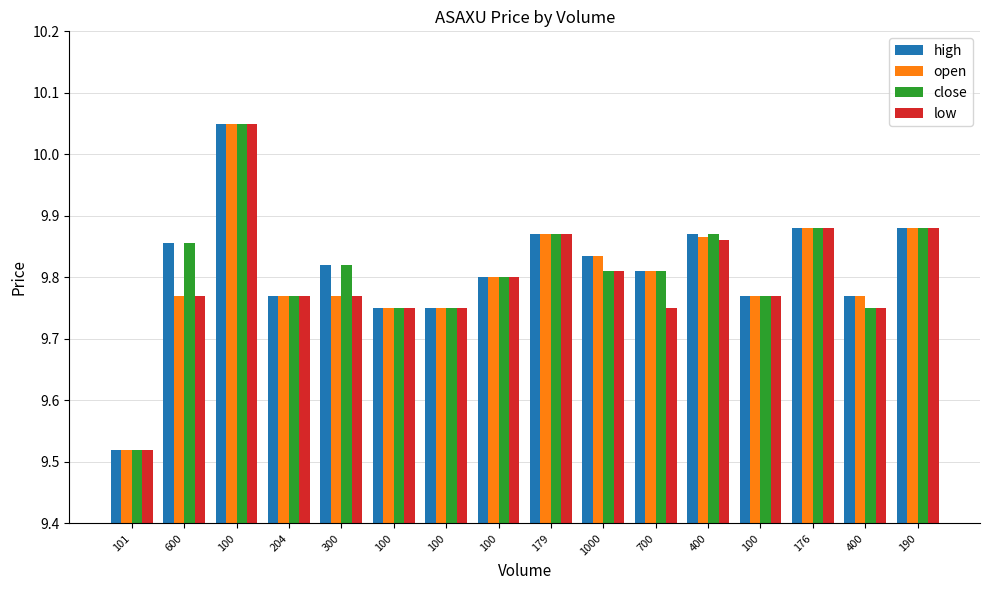

What is the difference between the maximum and minimum values in the low series?

0.5